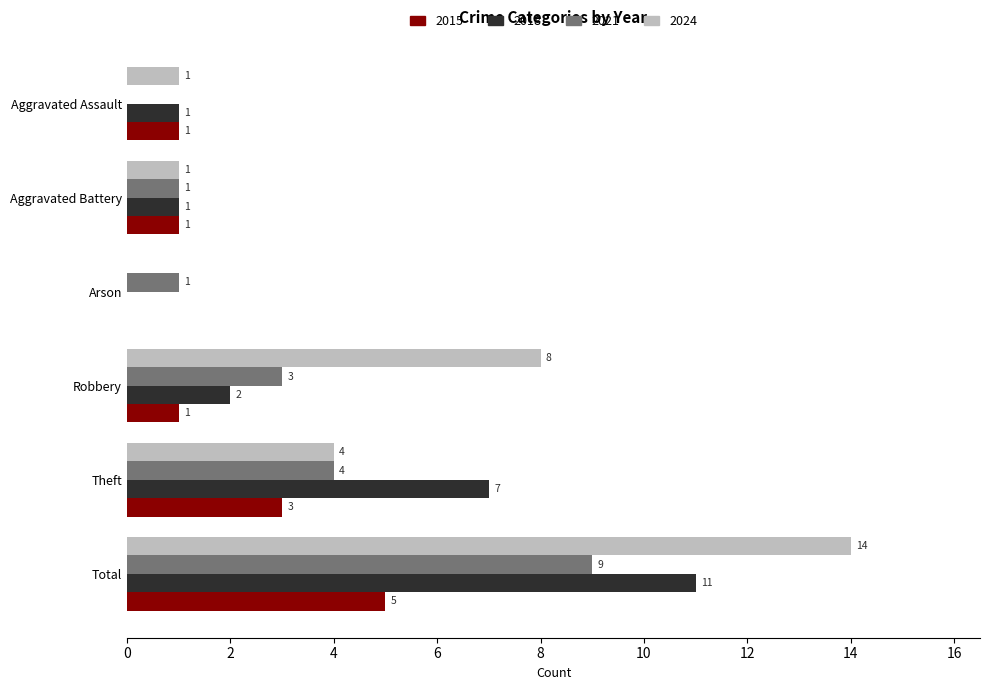

What is the sum of all 2018 values?

22